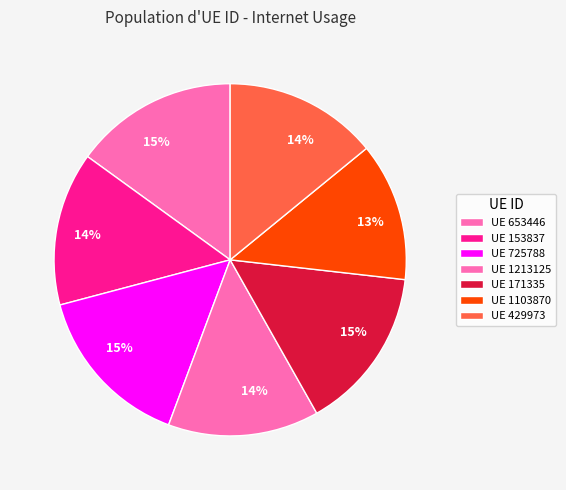

Count the number of slices in the pie.

7